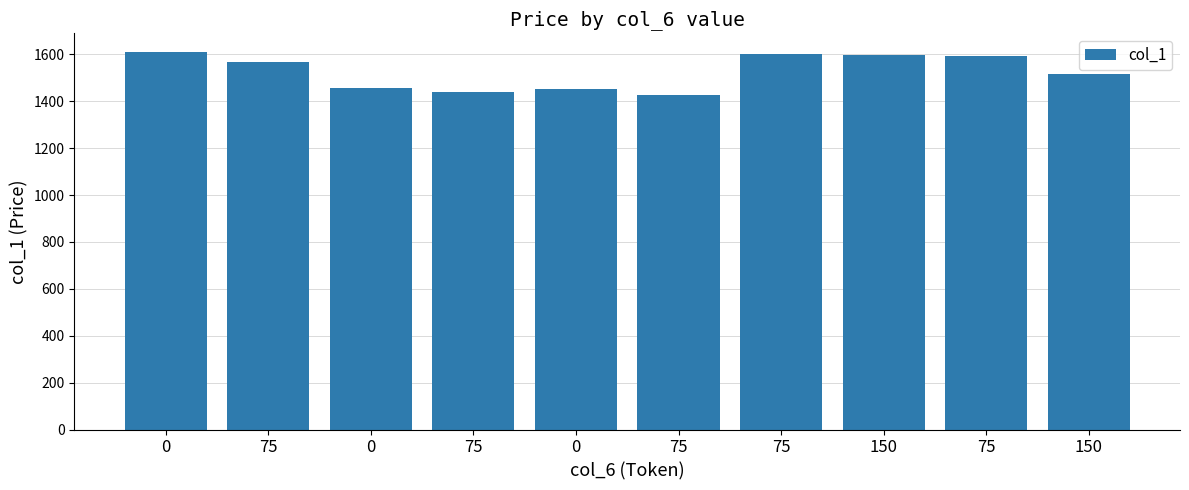

Rank the categories by value from lowest to highest.

75, 75, 0, 0, 150, 75, 75, 150, 75, 0